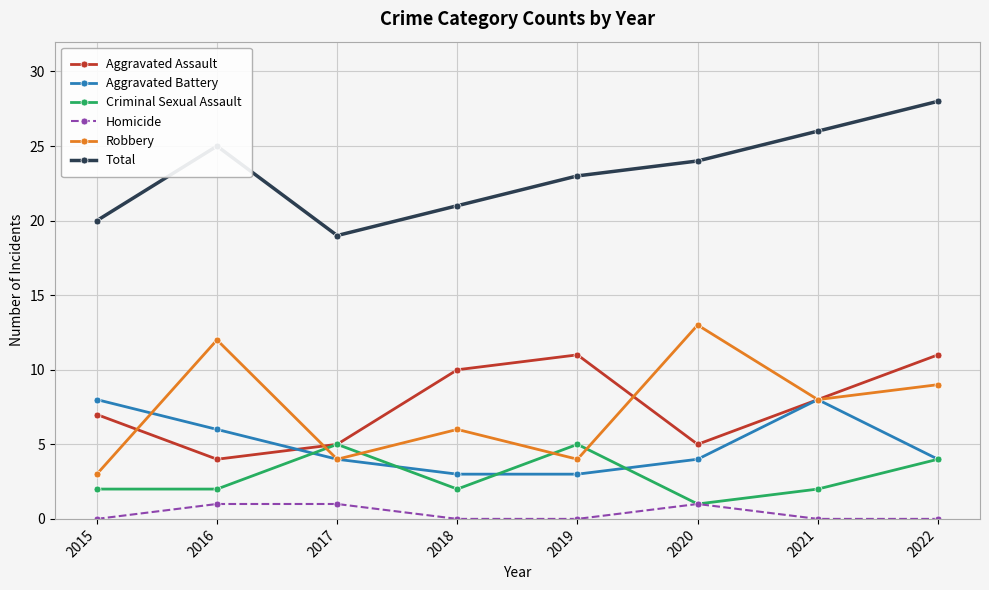

How many interior local peaks does the Total series have?

1